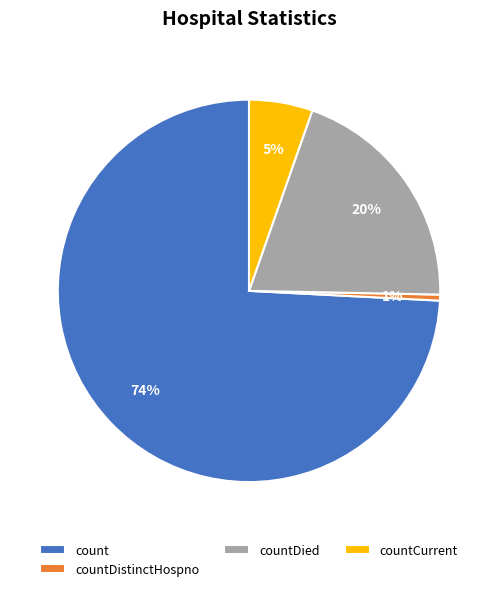

To the nearest percent, what is the difference between the countCurrent and count slice percentages?

69%